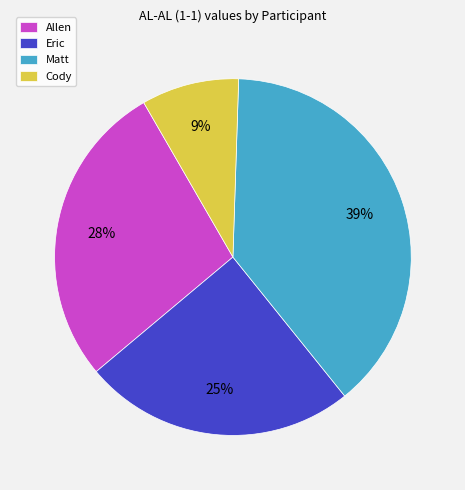

Does Cody represent more than half of the total?

No